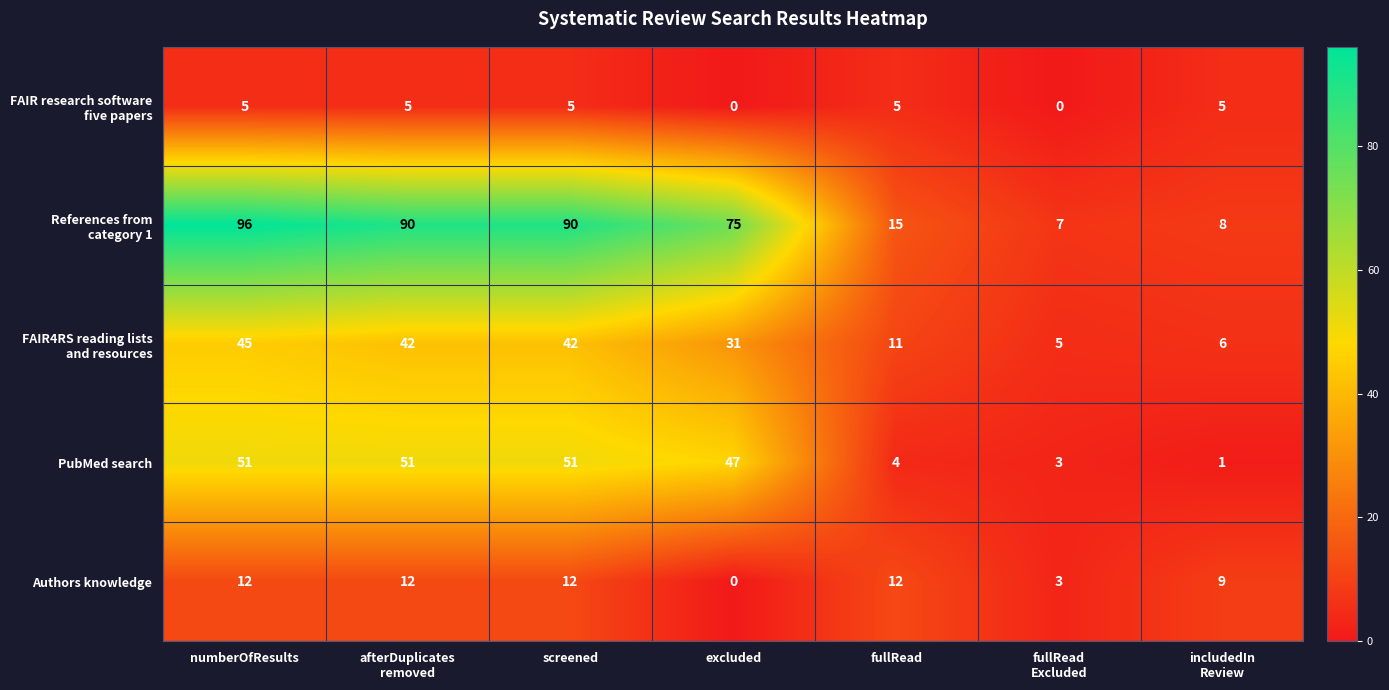

Where does the PubMed search series first go above 47?

numberOfResults